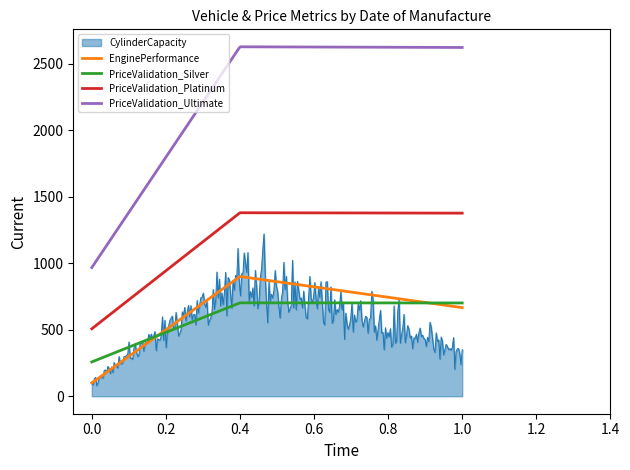

Rank the series by their maximum value, from lowest to highest.

PriceValidation_Silver, EnginePerformance, CylinderCapacity, PriceValidation_Platinum, PriceValidation_Ultimate